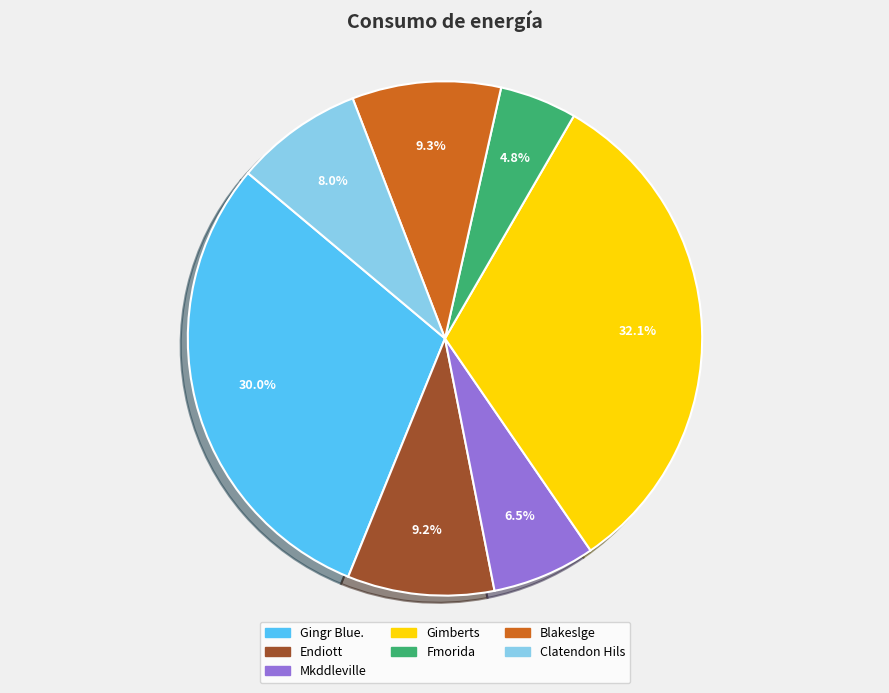

Which category has the biggest portion of the pie?

Gimberts